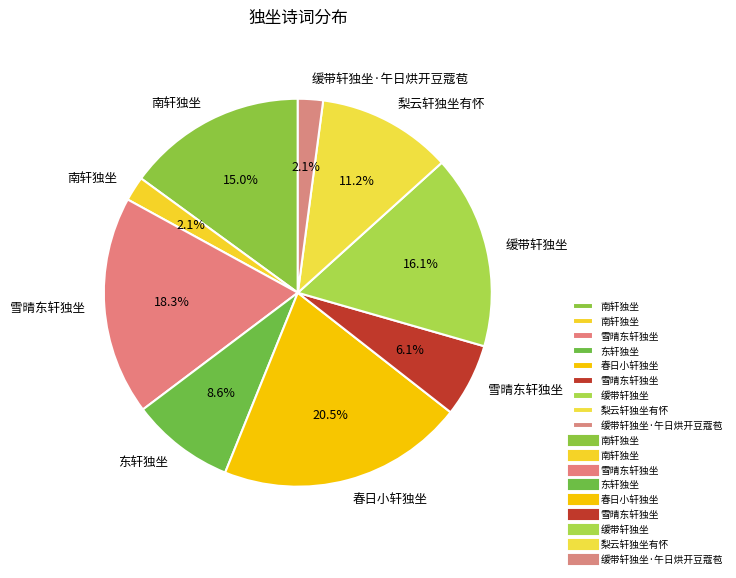

How many slices are in this pie chart?

9